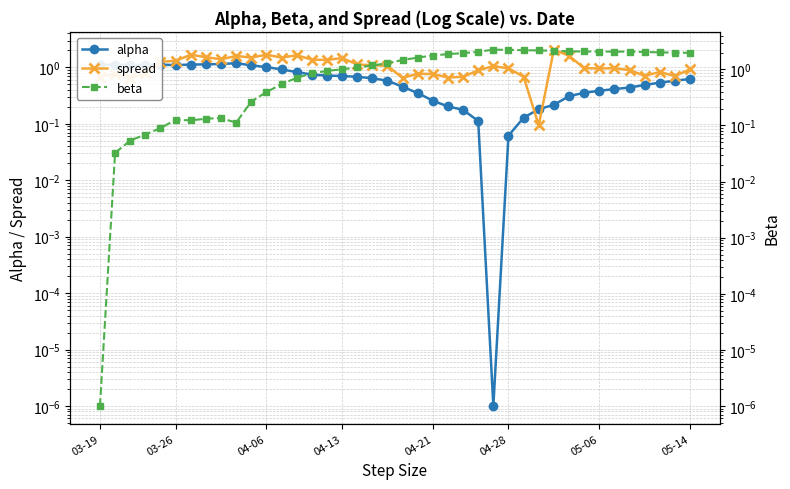

What is the difference between the maximum and minimum values in the spread series?

2.0